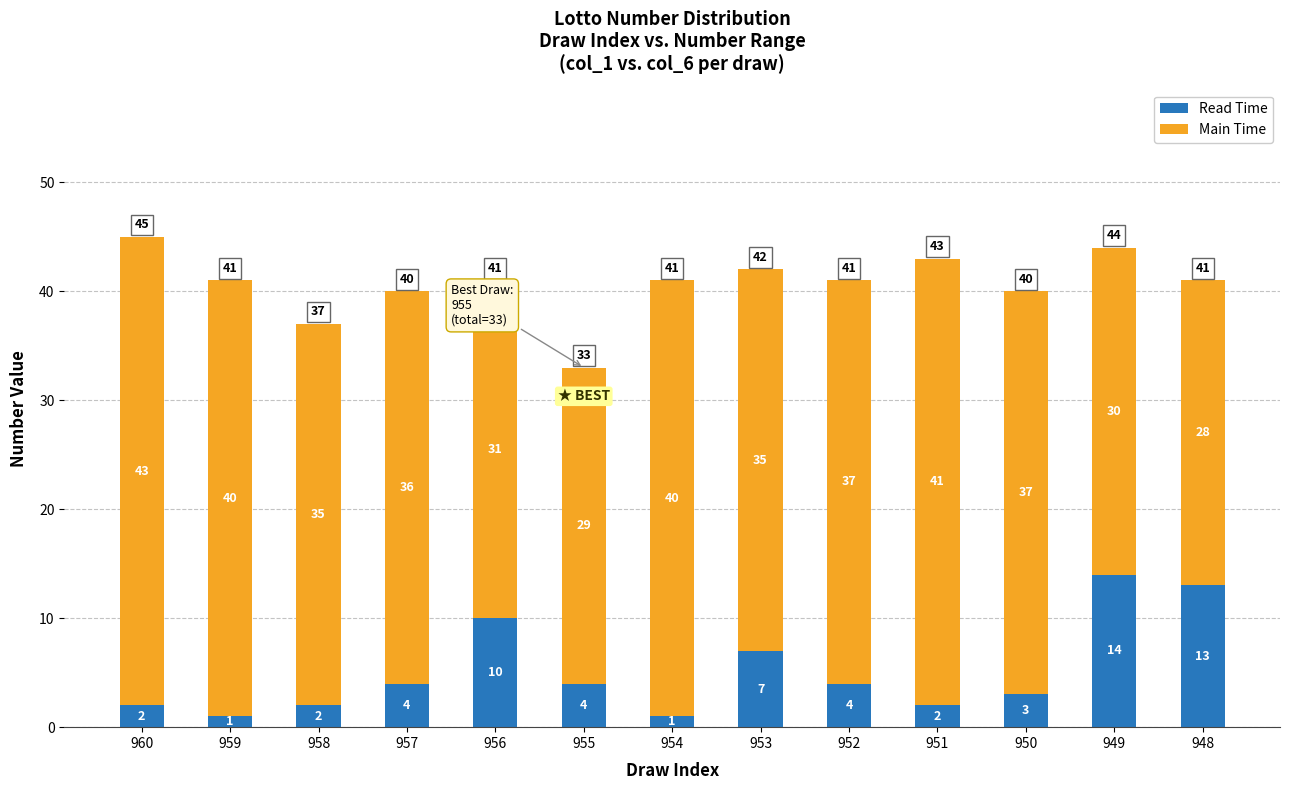

The value of Read Time at 950 is 3. True or false?

True